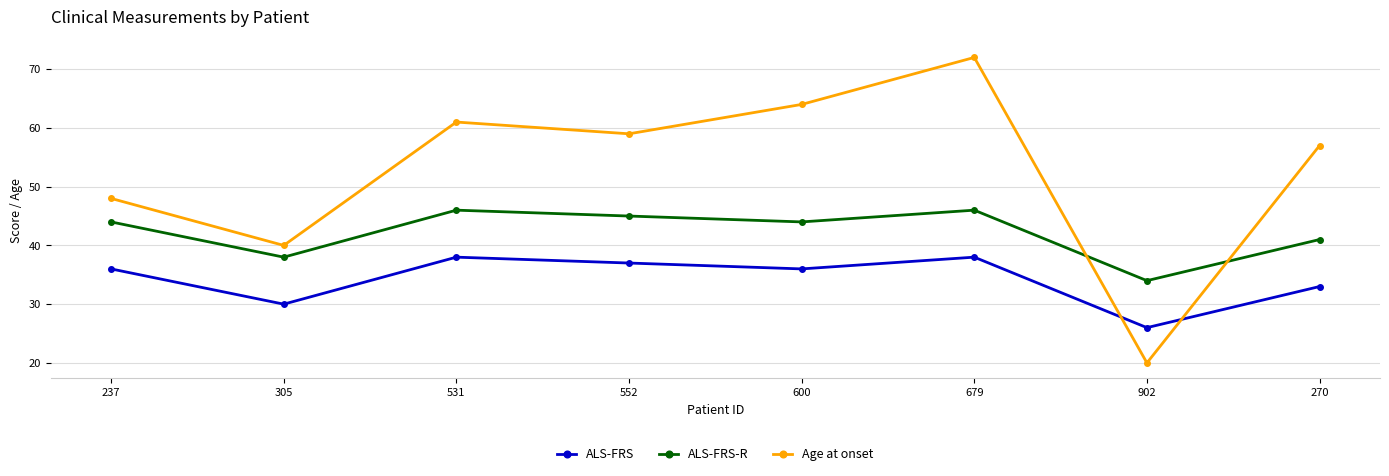

True or false: Age at onset has a value of 20 at 902.

True